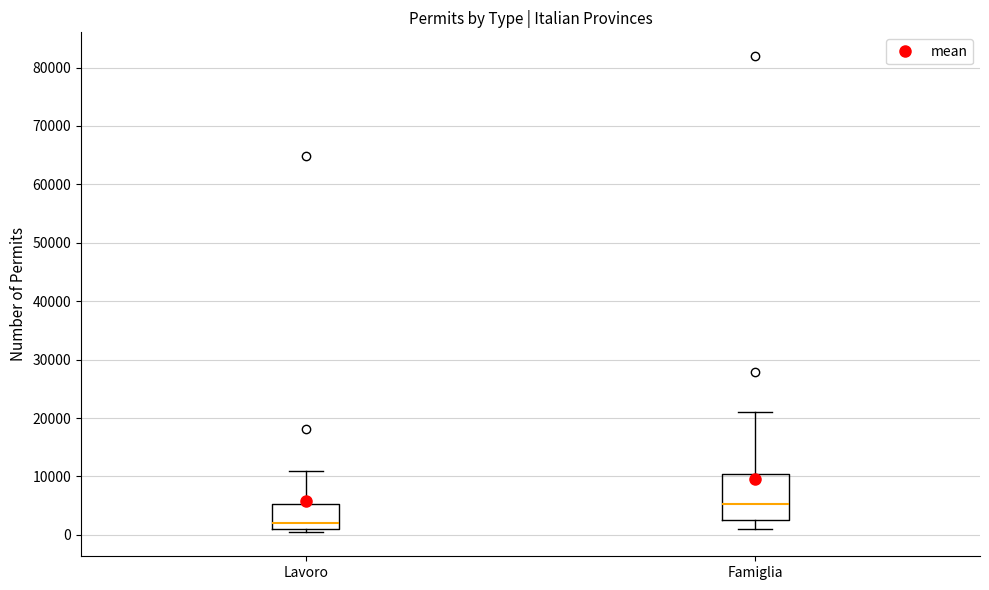

Reading left to right, read every box against the y-axis: the position of its median line, the range the box covers, and the ends of its whiskers. The values are not printed on the chart, so give them approximately, as read against the axis.

Lavoro: median 2000, box 1000 to 5000, whiskers 0 to 11000
Famiglia: median 5000, box 3000 to 10000, whiskers 1000 to 21000